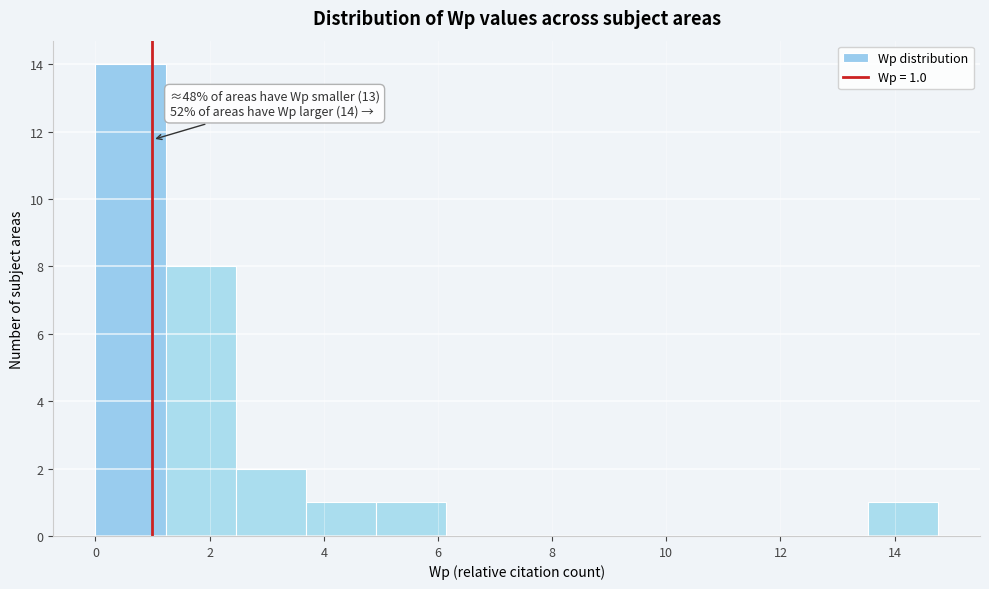

Over which range of the x-axis is the bar tallest?

0.0 to 1.2